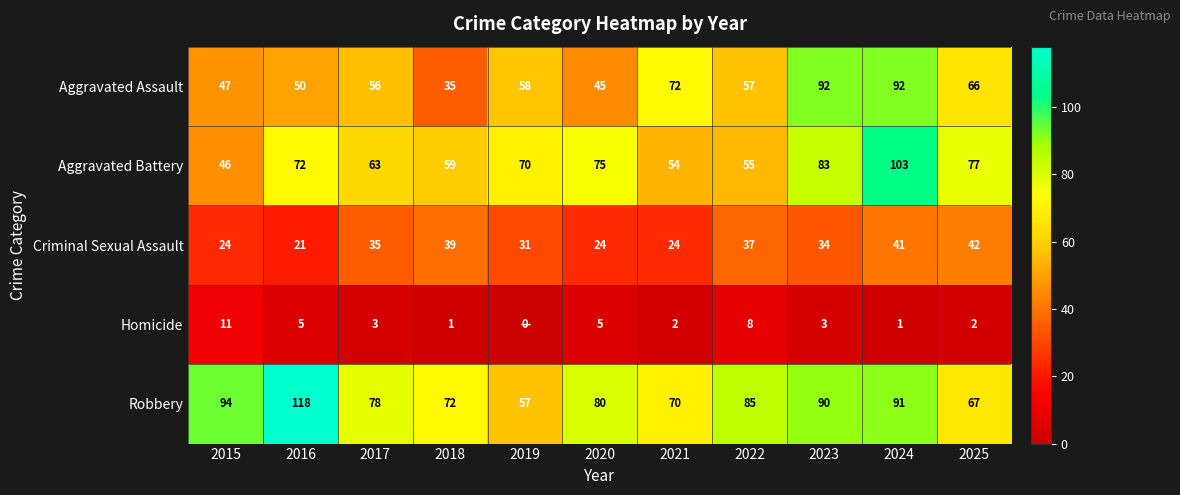

What is the greatest value displayed?

118